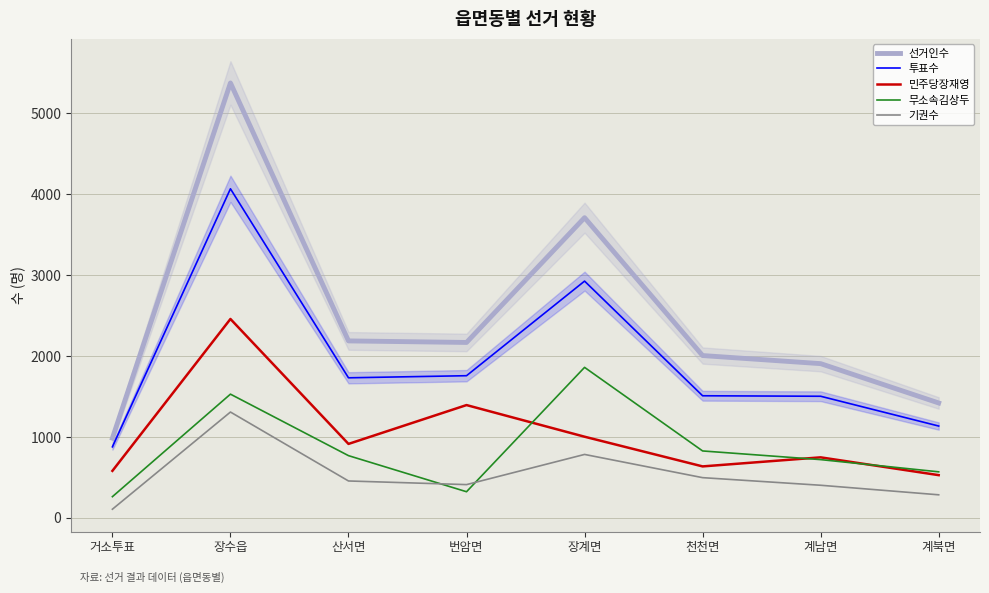

What is the highest value of the 투표수 series?

4067